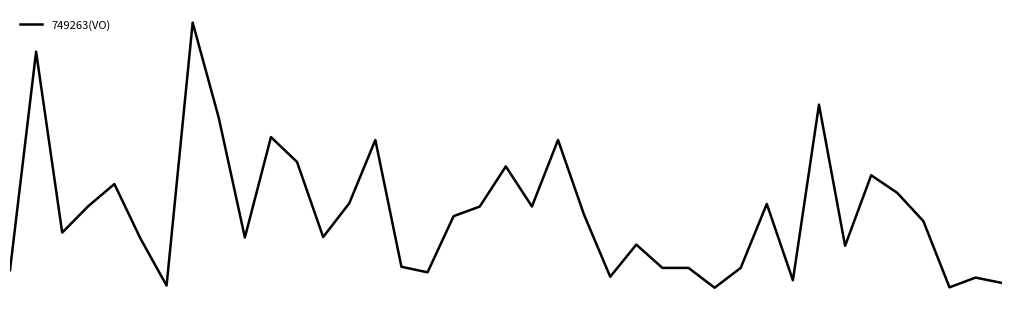

Does the chart have visible grid lines?

Yes